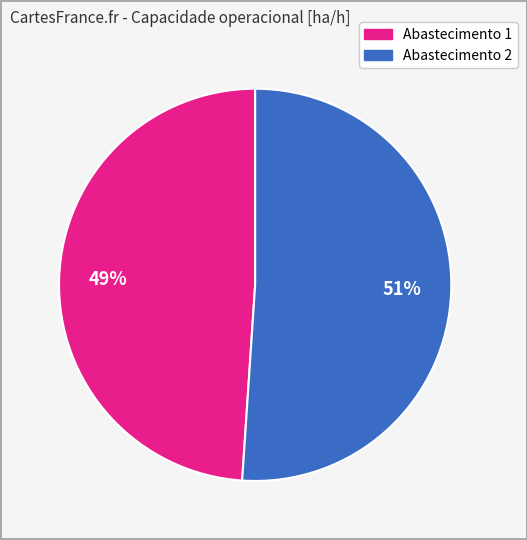

To the nearest percent, what is the average slice percentage?

50%